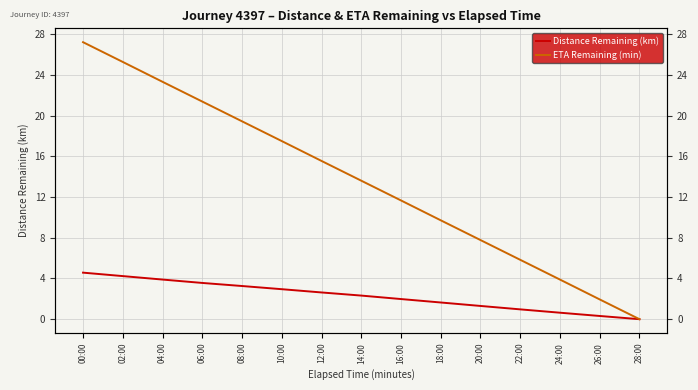

Reading left to right, transcribe all the data shown in this chart.

Distance Remaining (km): 00:00=4.6	02:00=4.2	04:00=3.9	06:00=3.6	08:00=3.3	10:00=2.9	12:00=2.6	14:00=2.3	16:00=2.0	18:00=1.6	20:00=1.3	22:00=1.0	24:00=0.6	26:00=0.3	28:00=0.0
ETA Remaining (min): 00:00=27.2	02:00=25.3	04:00=23.3	06:00=21.4	08:00=19.4	10:00=17.5	12:00=15.5	14:00=13.6	16:00=11.7	18:00=9.7	20:00=7.8	22:00=5.8	24:00=3.9	26:00=1.9	28:00=0.0